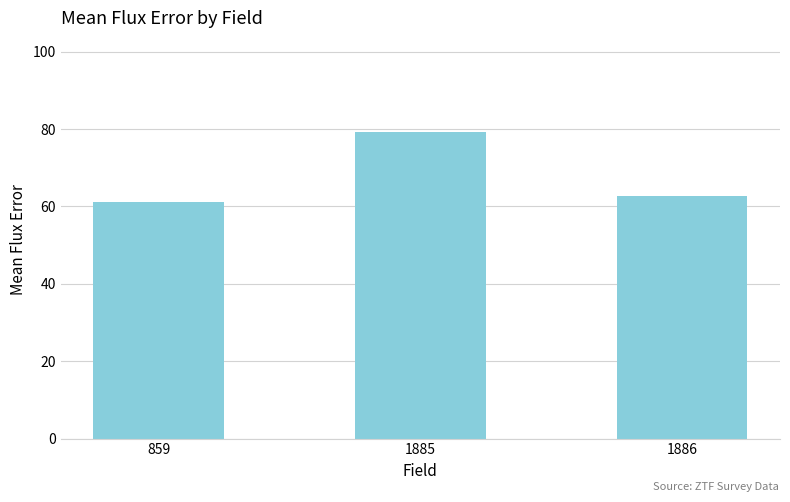

List the labels in order of value, smallest first.

859, 1886, 1885